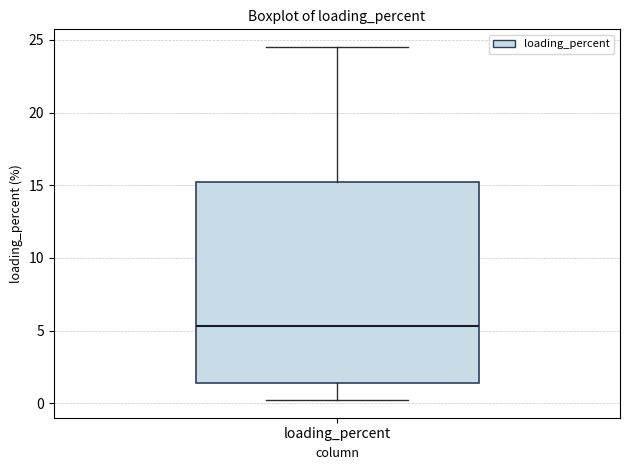

Read this box plot against the y-axis: the position of the median line, the range covered by the box, and the ends of both whiskers. The values are not printed on the chart, so give them approximately, as read against the axis.

median 5.5, box 1.5 to 15.0, whiskers 0.0 to 24.5